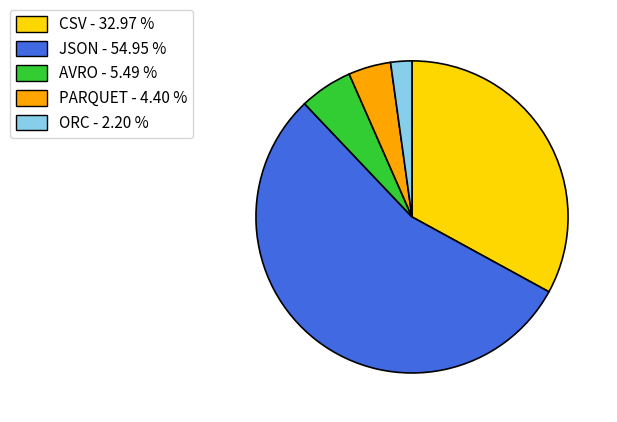

The AVRO slice represents 5% of the pie. True or false?

True